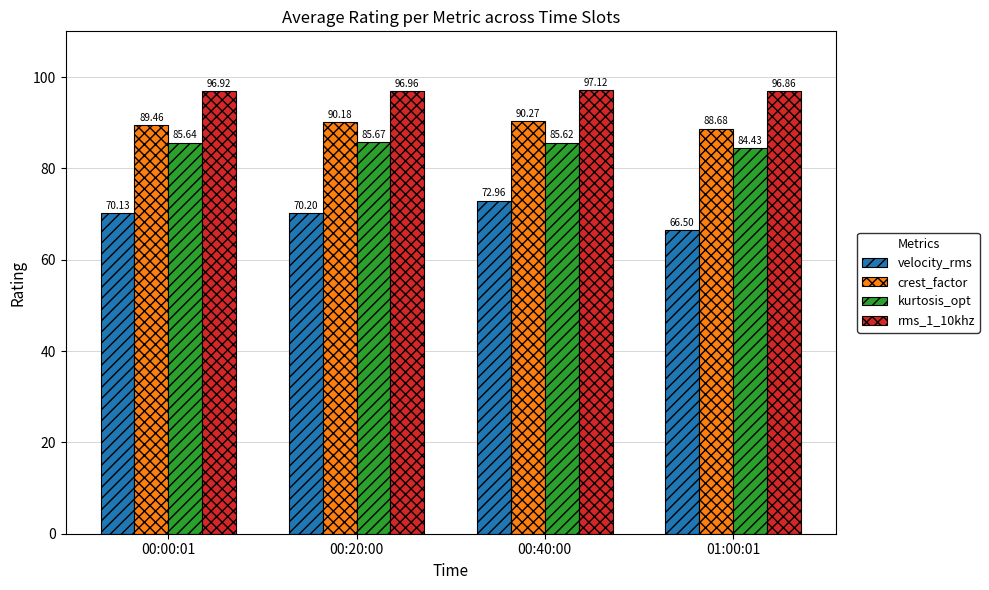

Does the chart contain stacked bars?

No